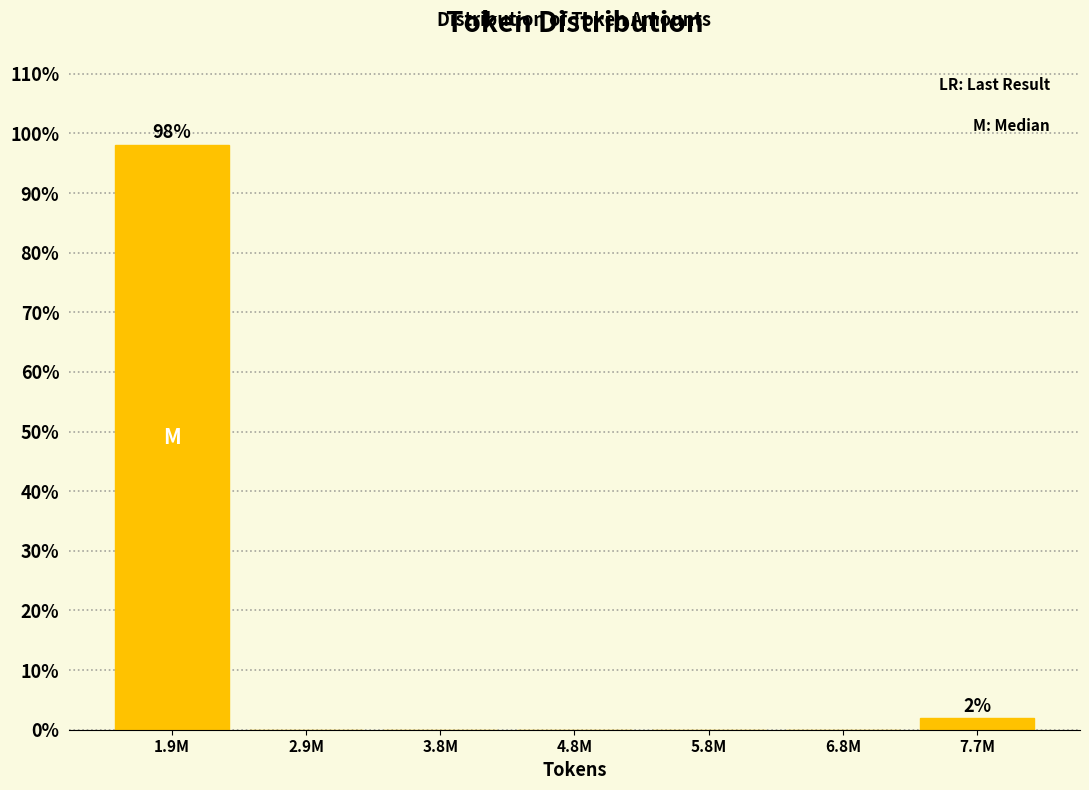

Reading left to right, transcribe all the data shown in this chart.

1.9M=98.1	2.9M=0.0	3.8M=0.0	4.8M=0.0	5.8M=0.0	6.8M=0.0	7.7M=1.9